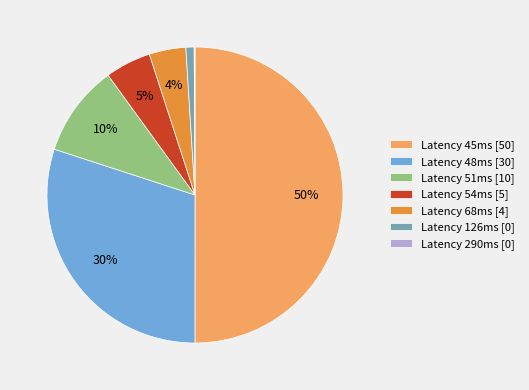

Between Latency 54ms [5] and Latency 126ms [0], which is larger?

Latency 54ms [5]